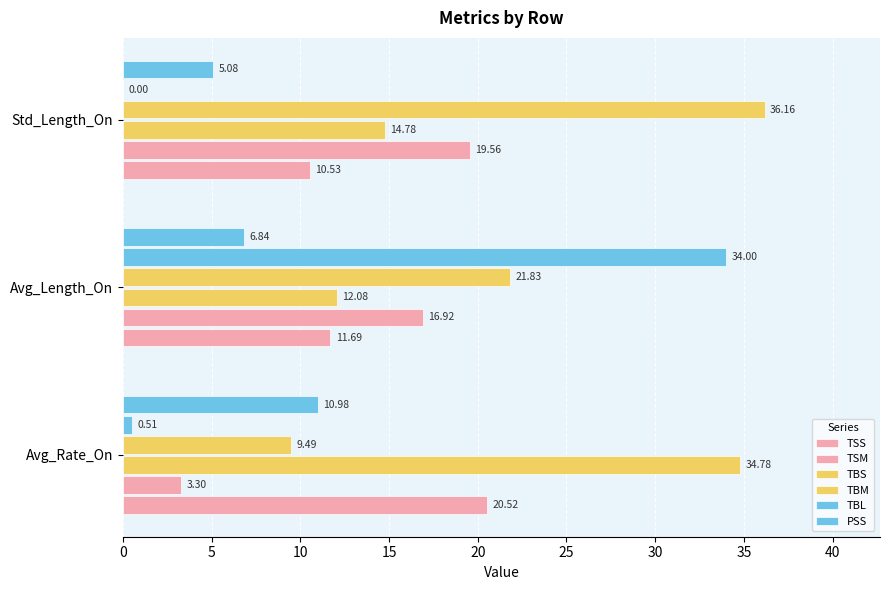

How many distinct data groups are displayed?

6